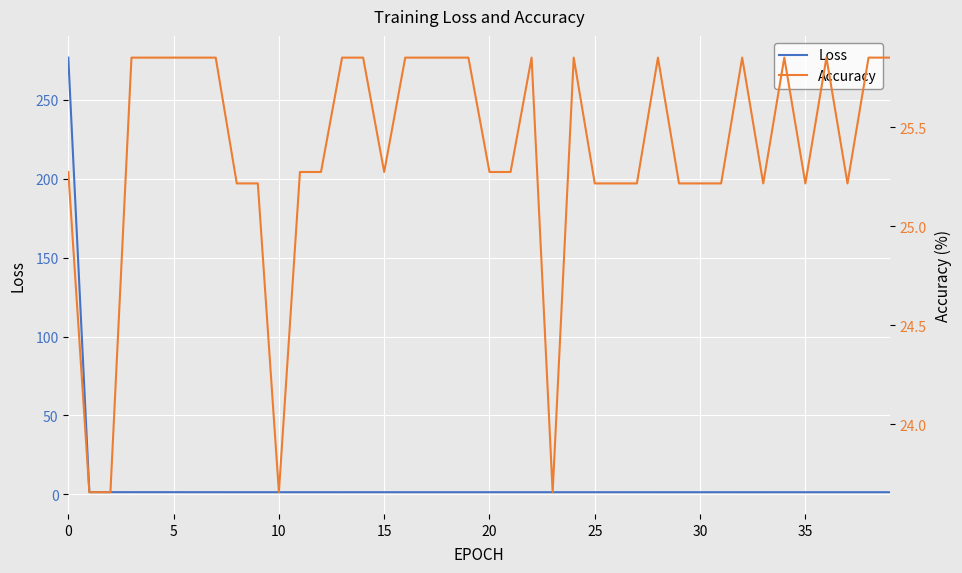

Reading right to left, transcribe all the data shown in this chart.

Loss: 1.4	1.4	1.4	1.4	1.4	1.4	1.4	1.4	1.4	1.4	1.4	1.4	1.4	1.4	1.4	1.4	1.4	1.4	1.4	1.4	1.4	1.4	1.4	1.4	1.4	1.4	1.4	1.4	1.4	1.4	1.4	1.4	1.4	1.4	1.4	1.4	1.4	1.4	1.4	276.8
Accuracy: 25.9	25.9	25.2	25.9	25.2	25.9	25.2	25.9	25.2	25.2	25.2	25.9	25.2	25.2	25.2	25.9	23.7	25.9	25.3	25.3	25.9	25.9	25.9	25.9	25.3	25.9	25.9	25.3	25.3	23.7	25.2	25.2	25.9	25.9	25.9	25.9	25.9	23.7	23.7	25.3